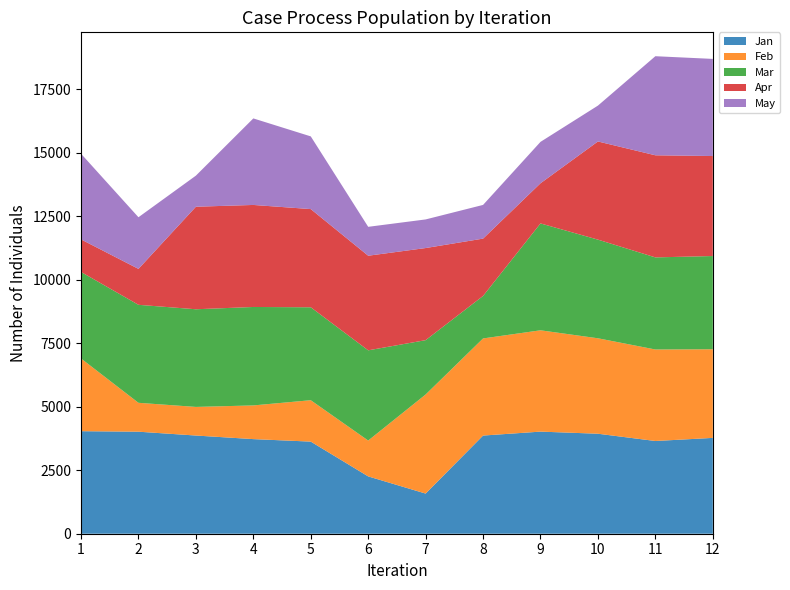

Reading right to left, extract all data points from this chart.

Jan: 12=3771	11=3649	10=3935	9=4018	8=3863	7=1580	6=2256	5=3625	4=3723	3=3864	2=4015	1=4035
Feb: 12=3488	11=3601	10=3756	9=3987	8=3822	7=3899	6=1411	5=1629	4=1326	3=1126	2=1137	1=2861
Mar: 12=3669	11=3624	10=3882	9=4206	8=1672	7=2138	6=3550	5=3657	4=3874	3=3843	2=3856	1=3405
Apr: 12=3935	11=4018	10=3863	9=1580	8=2256	7=3625	6=3723	5=3864	4=4015	3=4035	2=1414	1=1281
May: 12=3822	11=3899	10=1411	9=1629	8=1326	7=1126	6=1137	5=2861	4=3405	3=1223	2=2032	1=3371